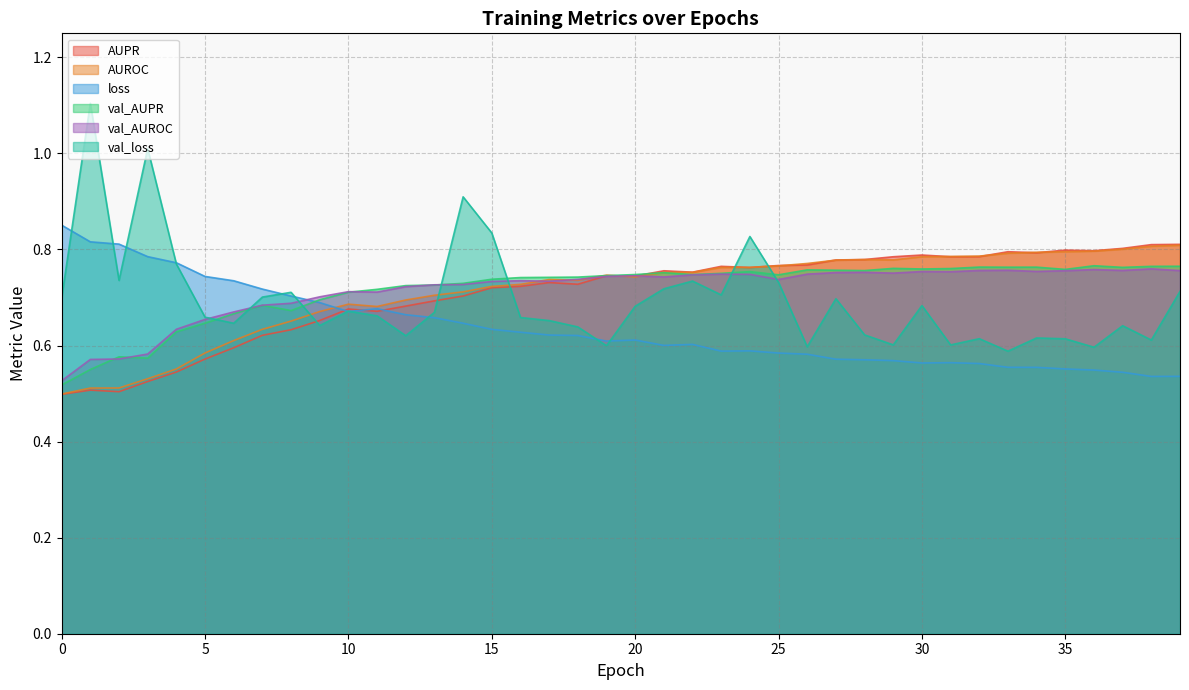

Which series changed the most between 17 and 34?

loss